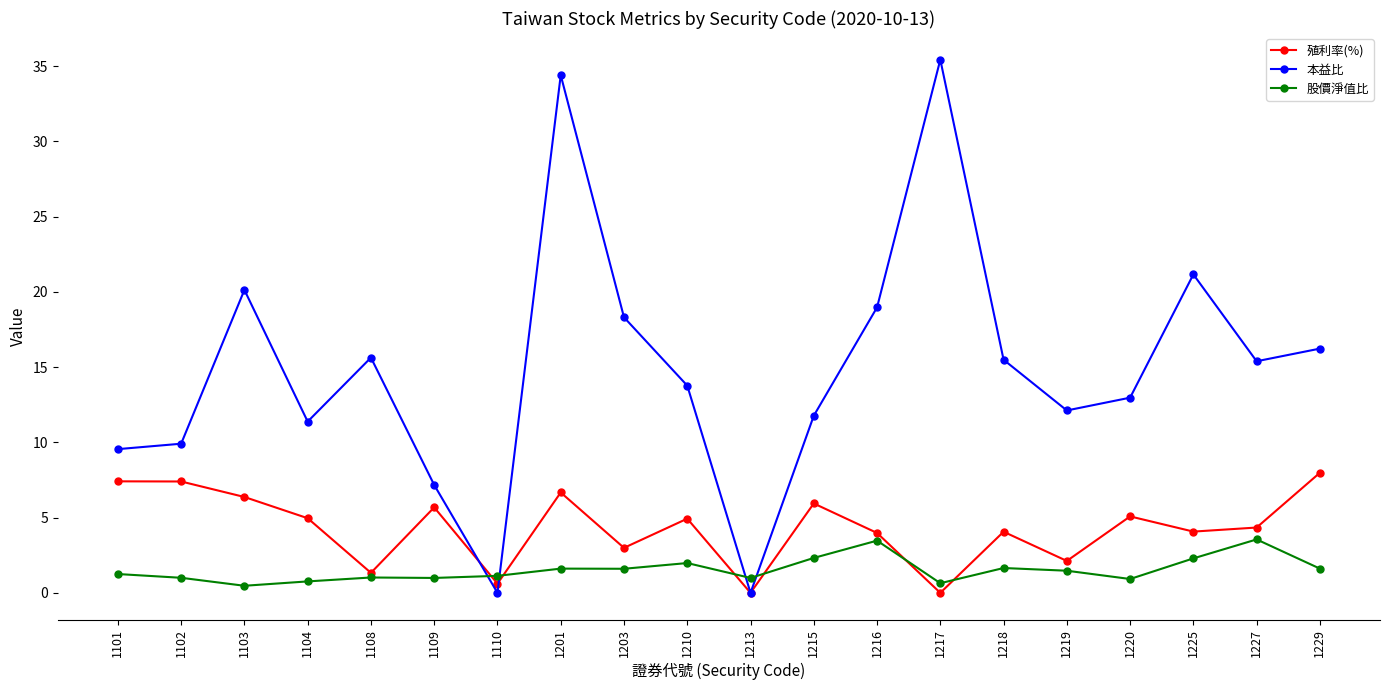

Does the chart display data point markers on the line(s)?

Yes